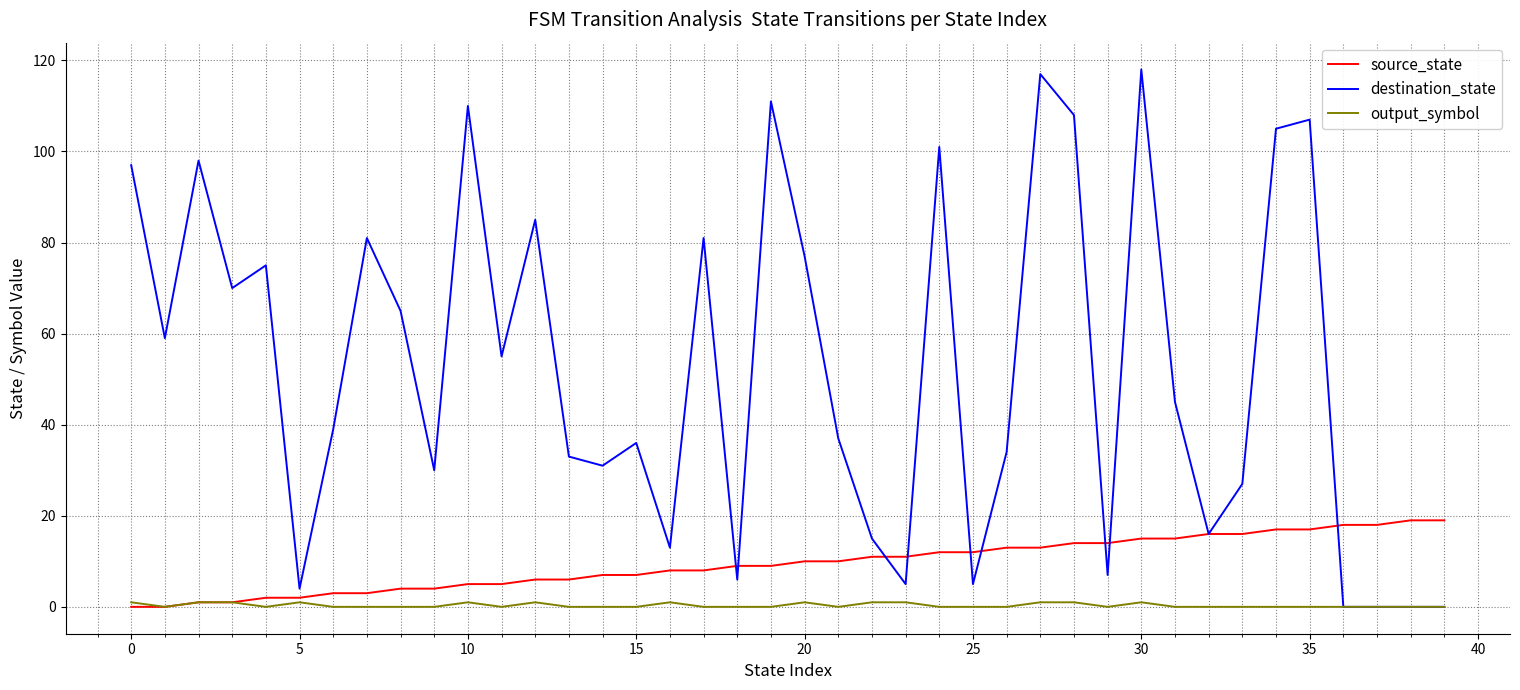

Which series has the largest range (max minus min)?

destination_state